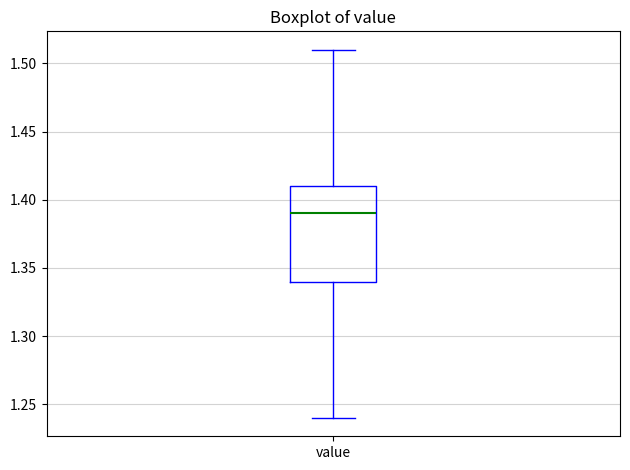

Transcribe this box plot: give where the median line is, the range the box spans, and where the two whiskers end, as read against the y-axis. The values are not printed on the chart, so give them approximately, as read against the axis.

median 1.39, box 1.34 to 1.41, whiskers 1.24 to 1.51